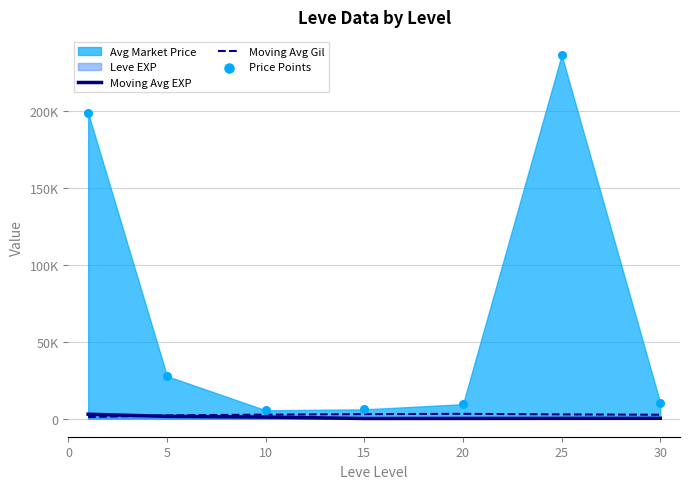

Which series reaches the maximum Y coordinate?

Price Points